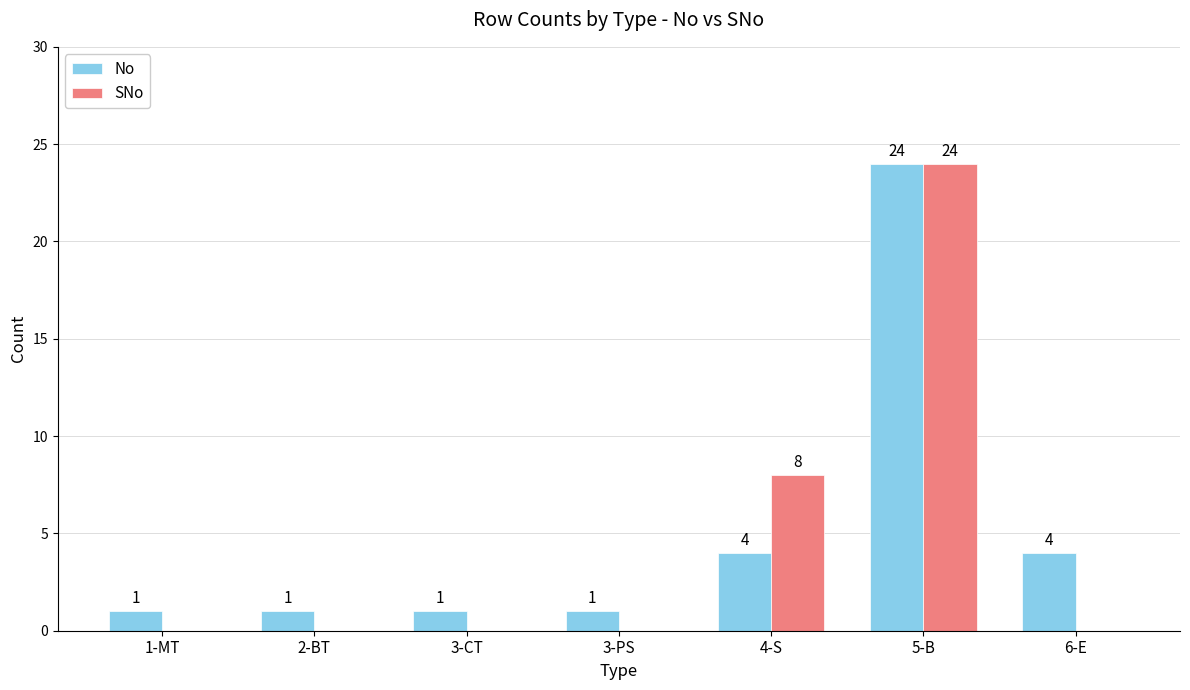

At which label does No reach its peak?

5-B